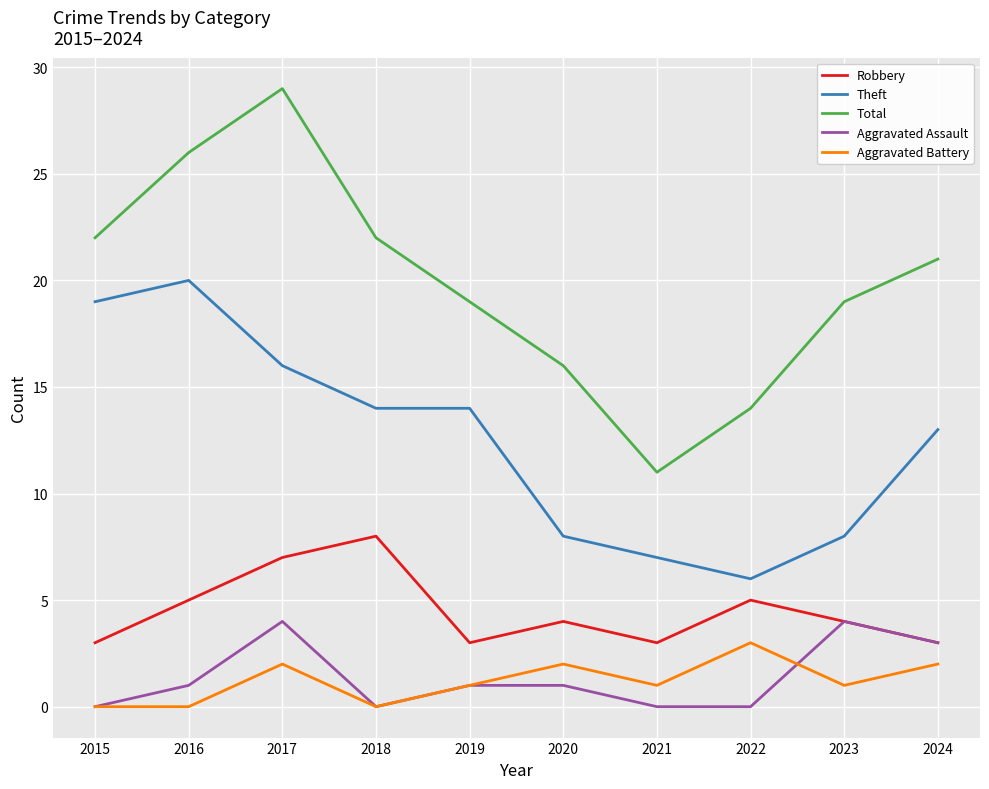

At how many categories does at least one series exceed 9?

10